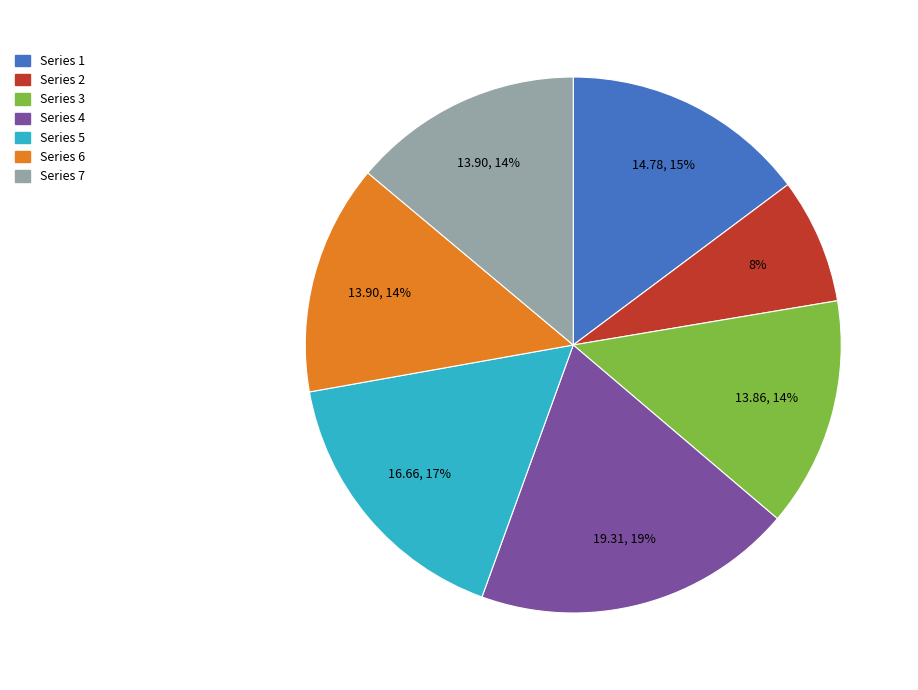

To the nearest percent, what is the average slice percentage?

14%